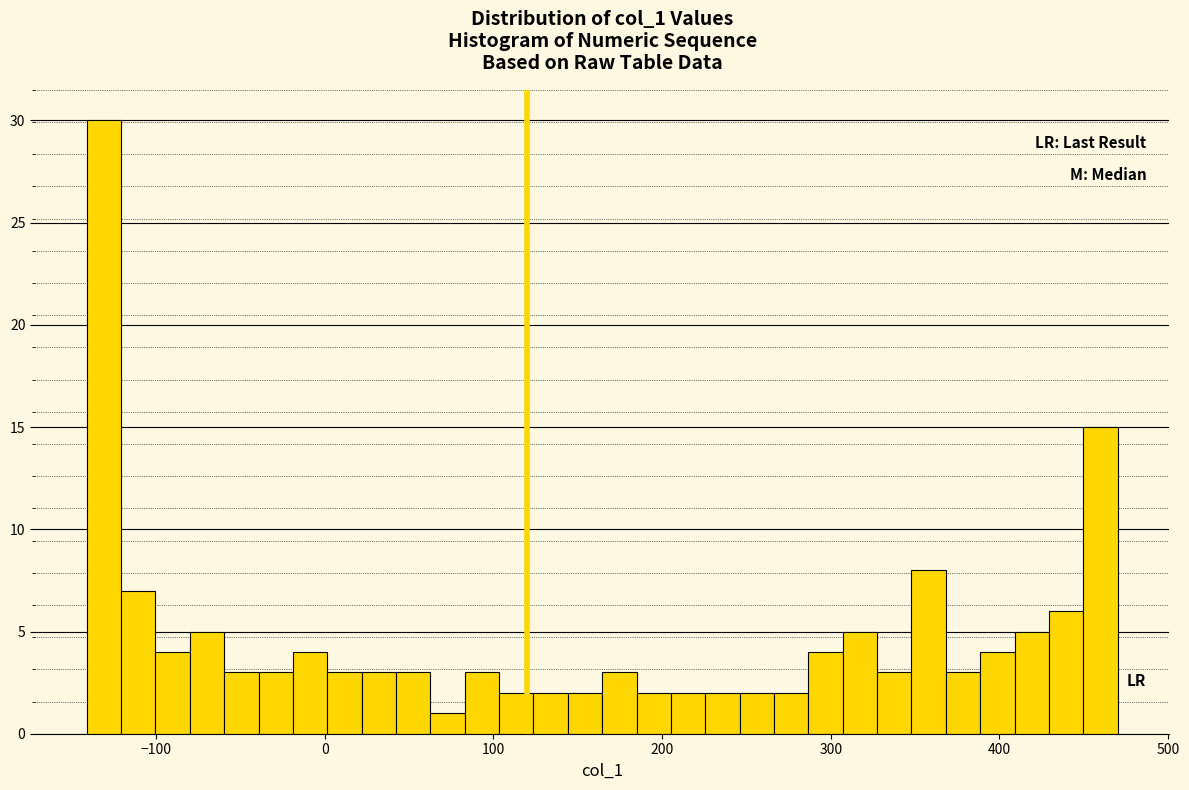

Read against the x-axis, roughly where is the centre of the tallest bar?

-130